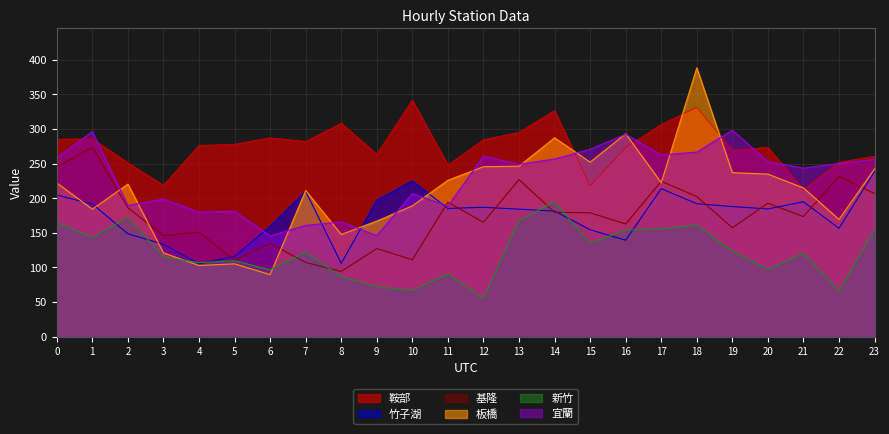

What is the sum of all 宜蘭 values?

5475.4